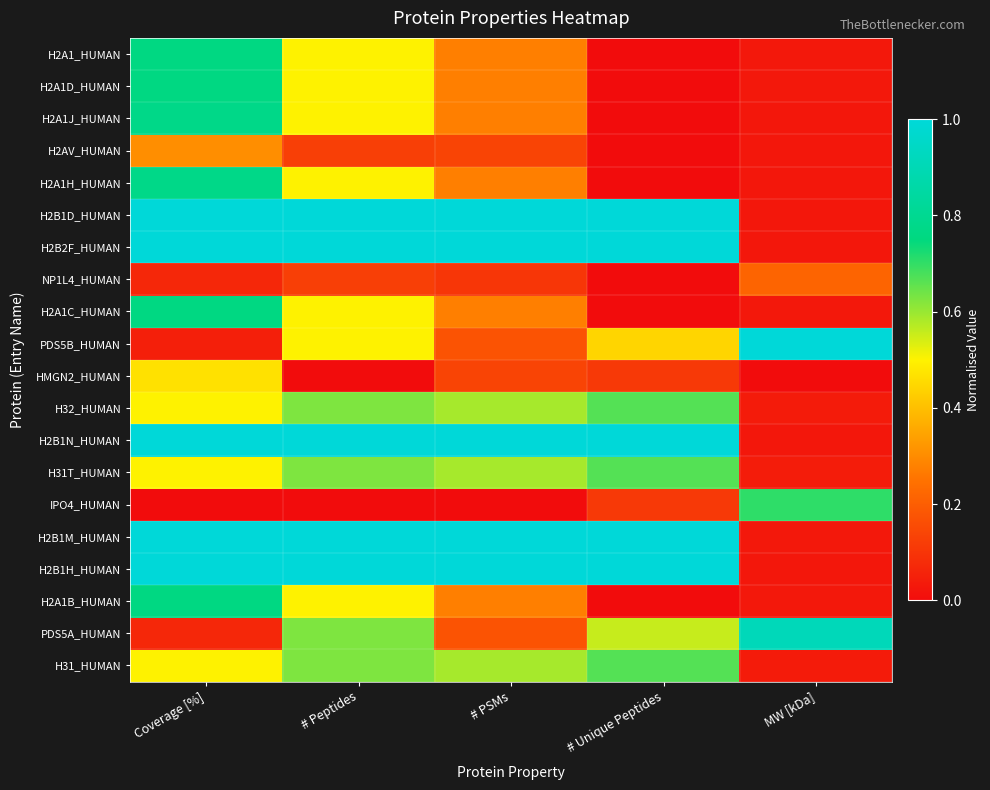

Which has a higher value, # PSMs or # Unique Peptides?

# PSMs